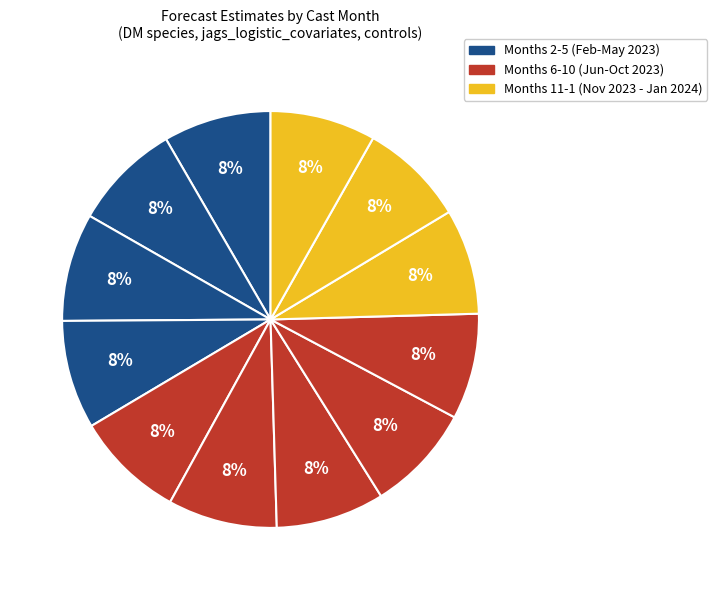

How many slices are in this pie chart?

12